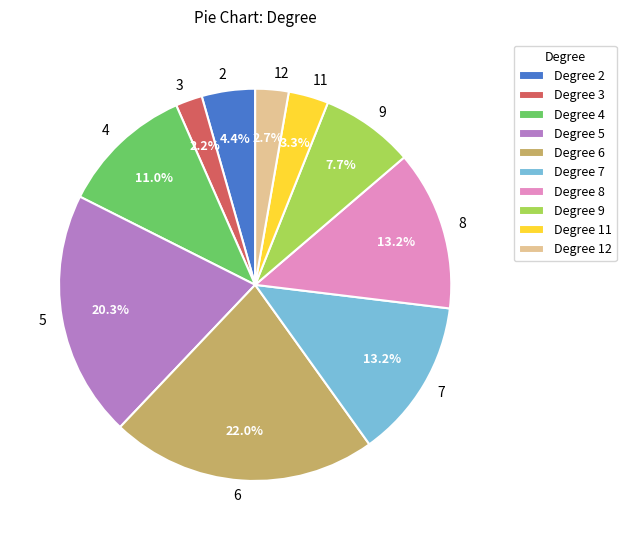

Between 3 and 7, which is larger?

7